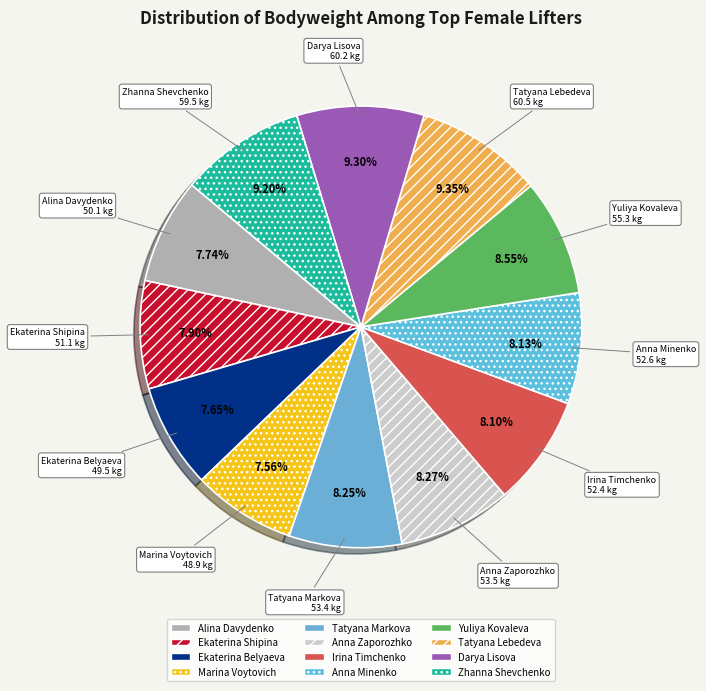

What is the ratio of the value at Anna Minenko to the value at Darya Lisova?

0.9